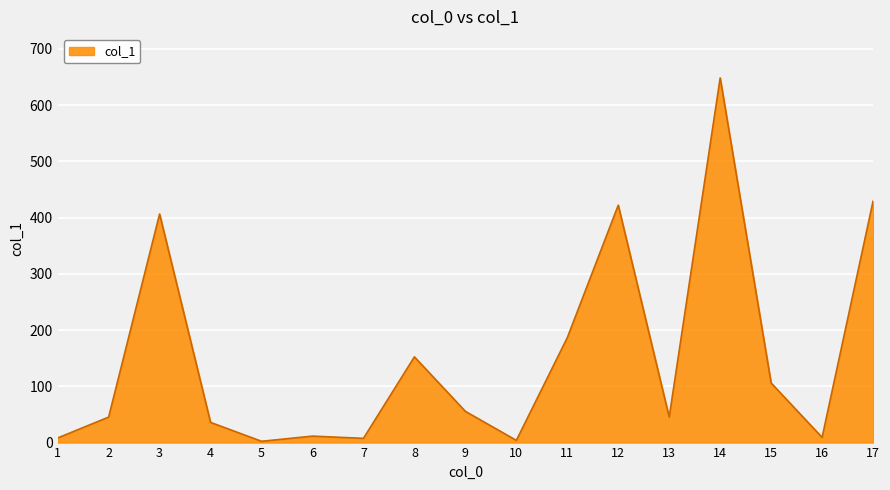

Does the chart have visible grid lines?

Yes